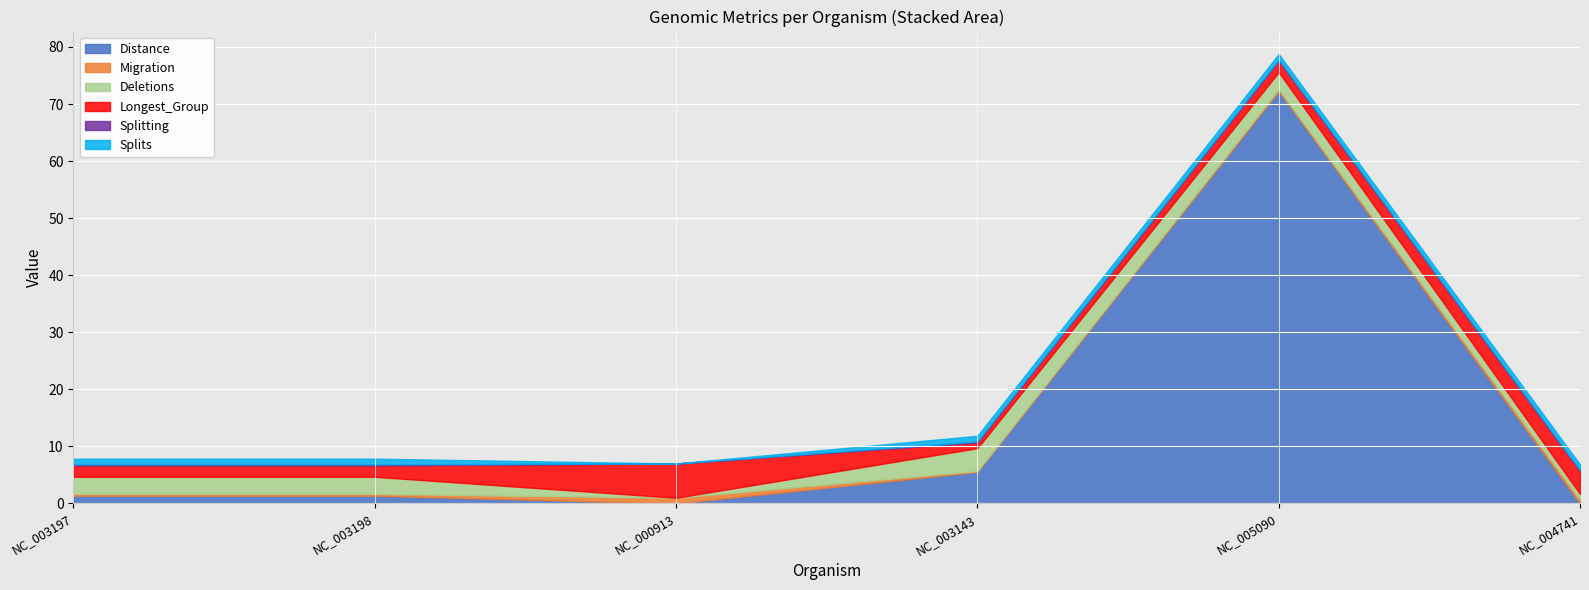

True or false: Longest_Group has a value of 1.0 at NC_005090.

False